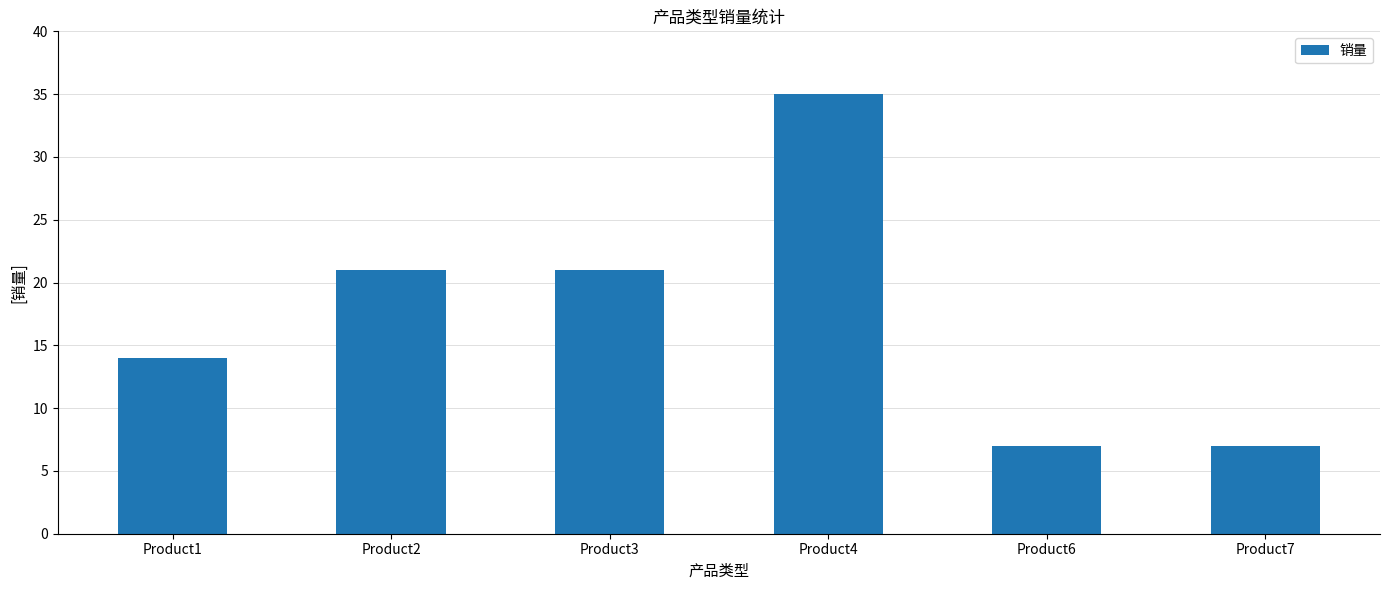

True or false: the data shows 14 at Product1.

True